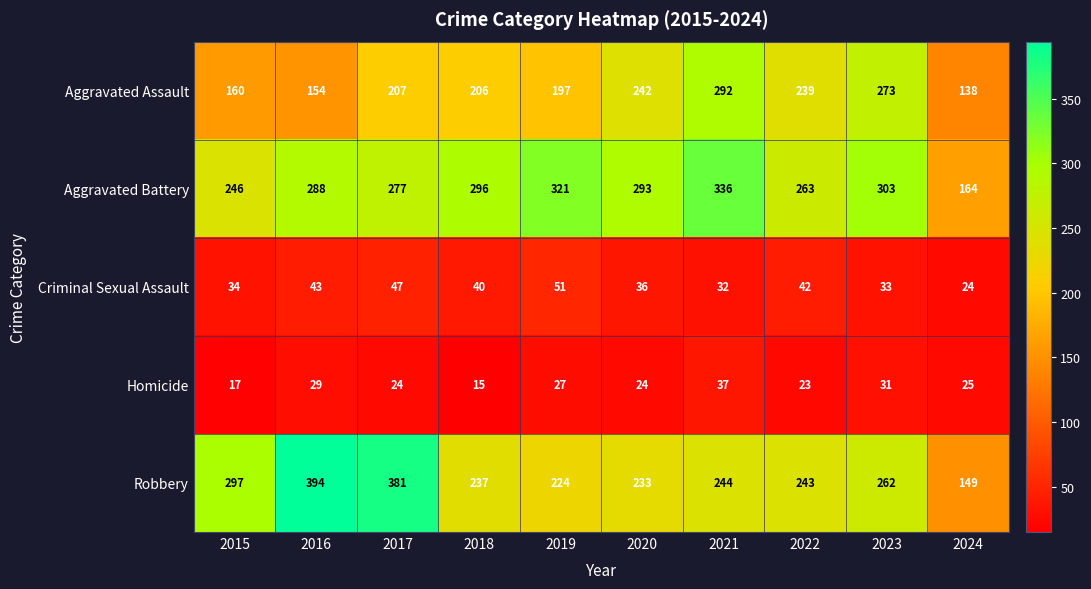

What is the difference between the maximum and second lowest values in the Homicide series?

20